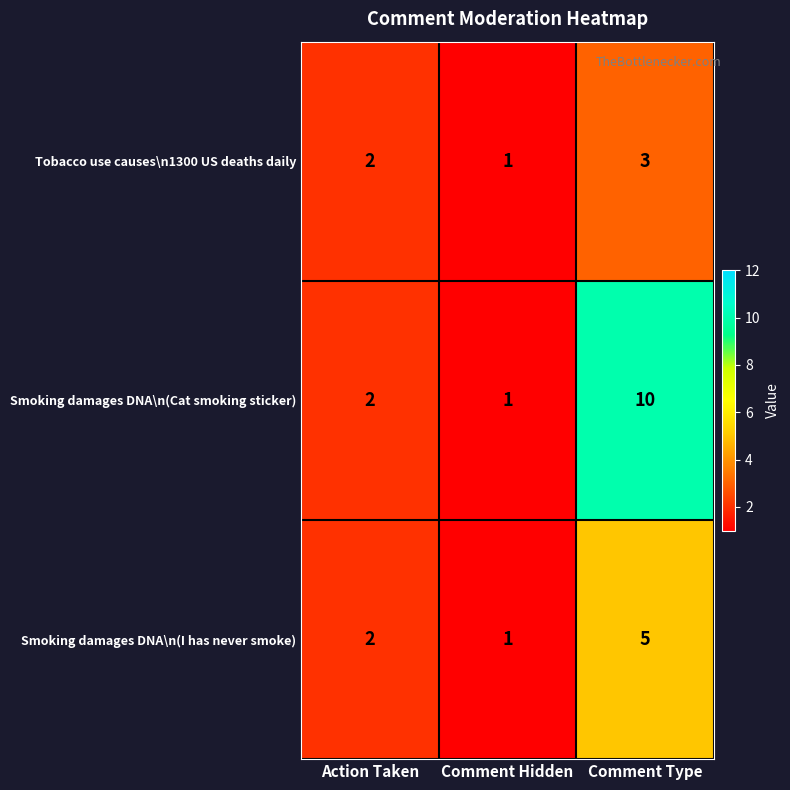

Which category has the lowest value across all series?

Comment Hidden